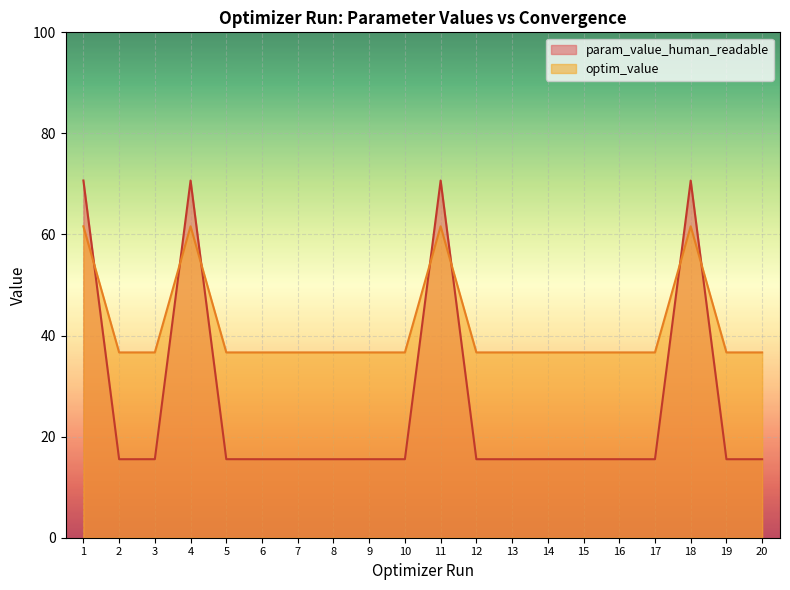

Count the number of data series in this chart.

2